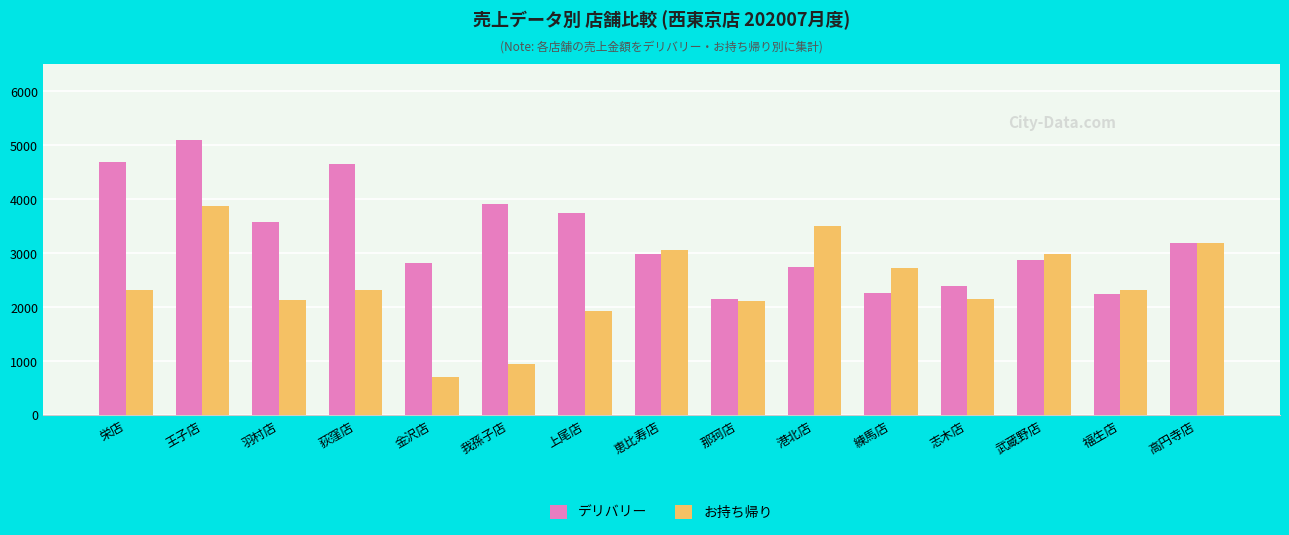

How many bars are there in each group?

2